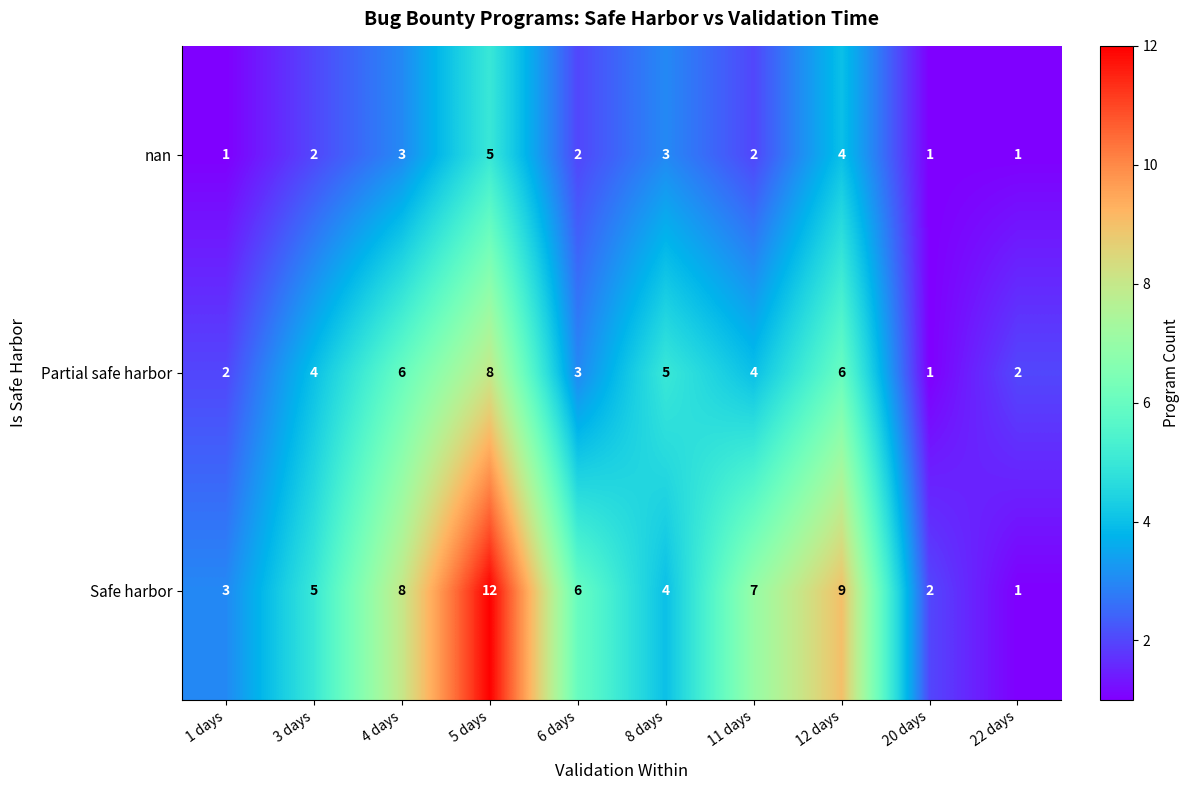

What is the total value across all series at 20 days?

4